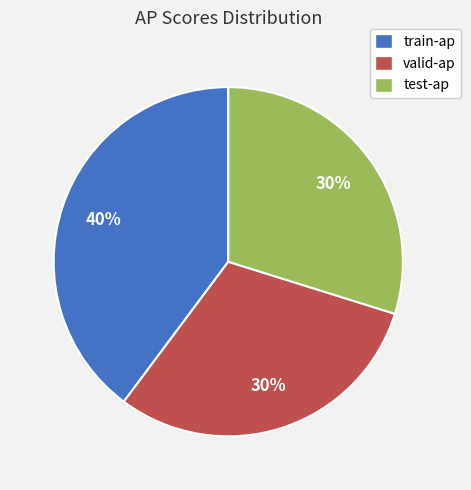

Count the number of slices in the pie.

3